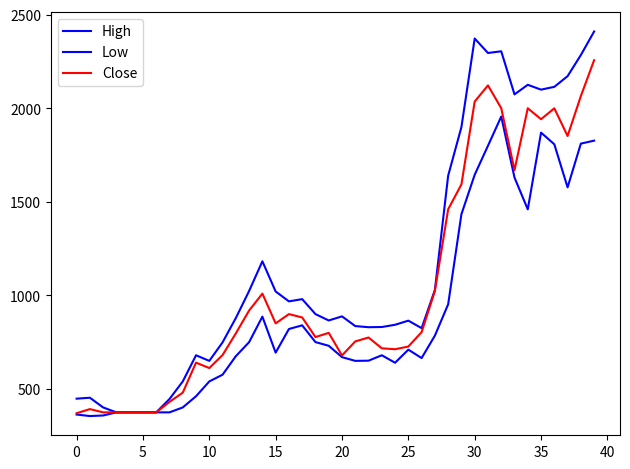

True or false: Close has more than 2 interior local peaks.

True